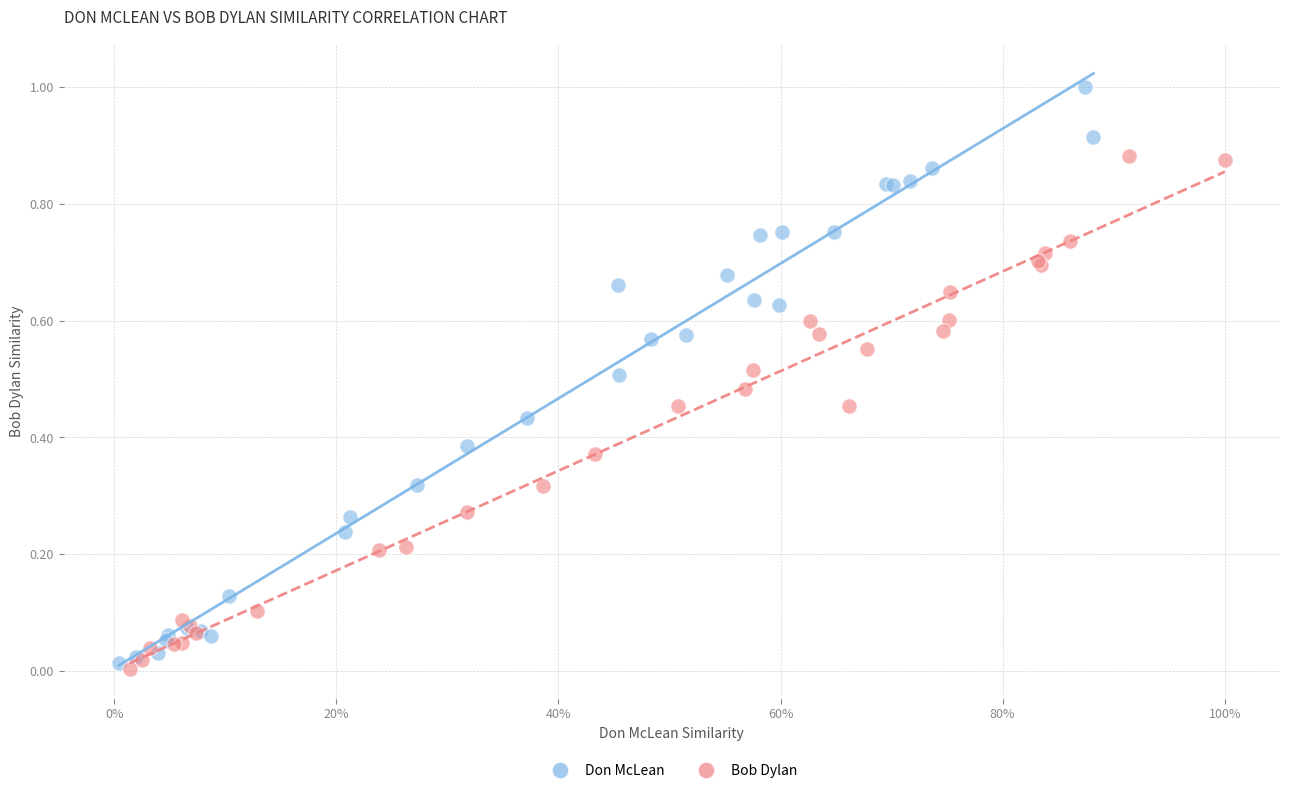

Which series has the widest spread of Y values?

Don McLean